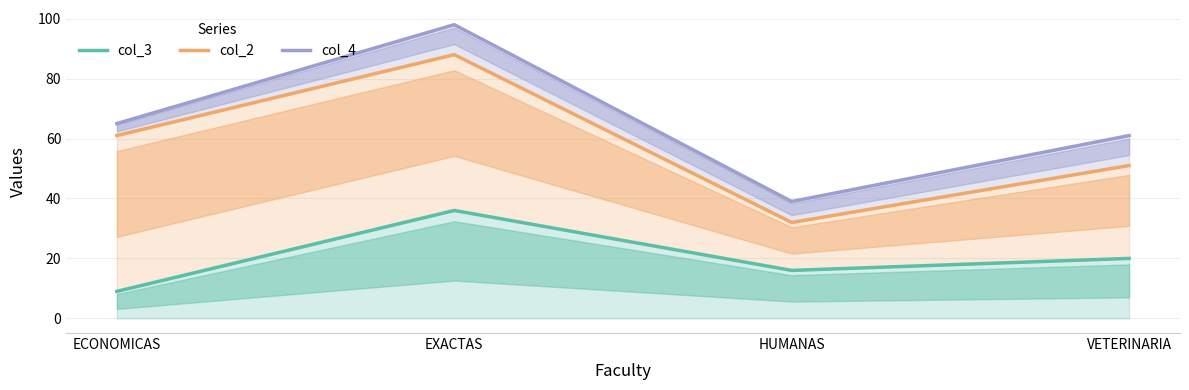

How many interior local peaks does the col_2 series have?

1